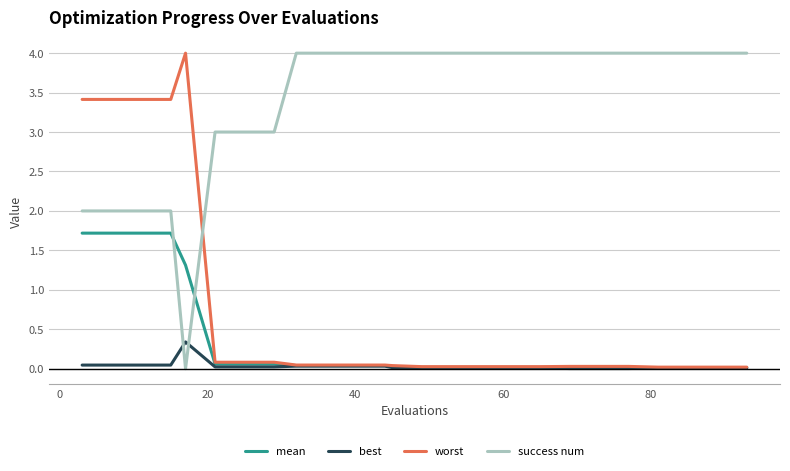

Which series has the largest total across all categories?

success num